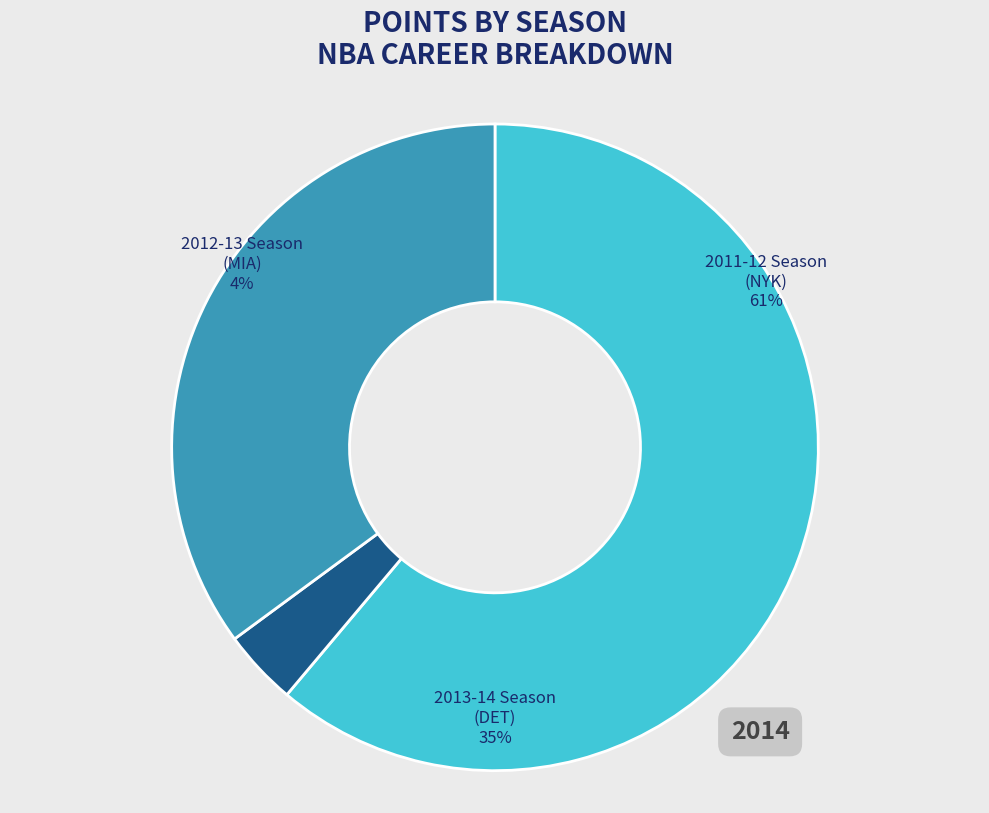

Is it true that 2011-12 Season (NYK) is 50% of the pie?

False